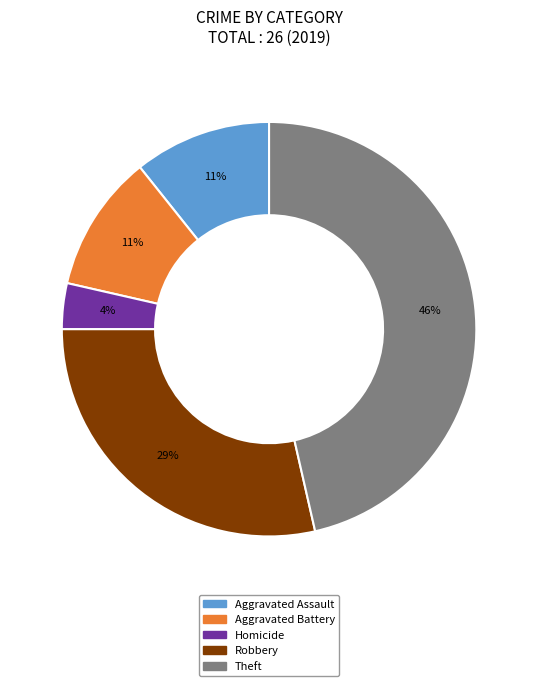

Does any single category account for the majority?

No